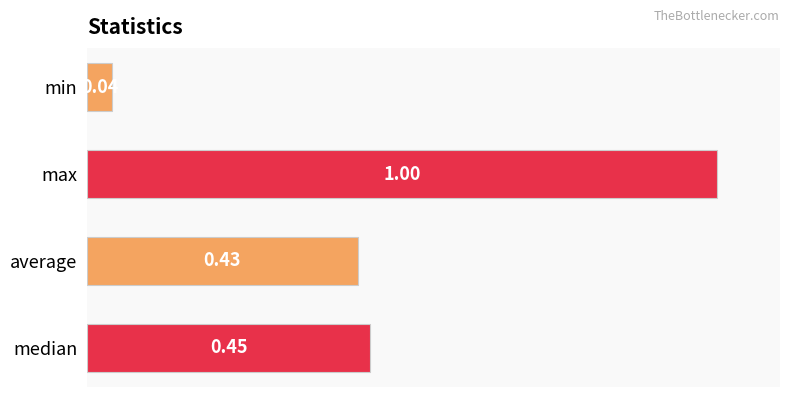

What is the label of the 1st bar from the bottom?

median